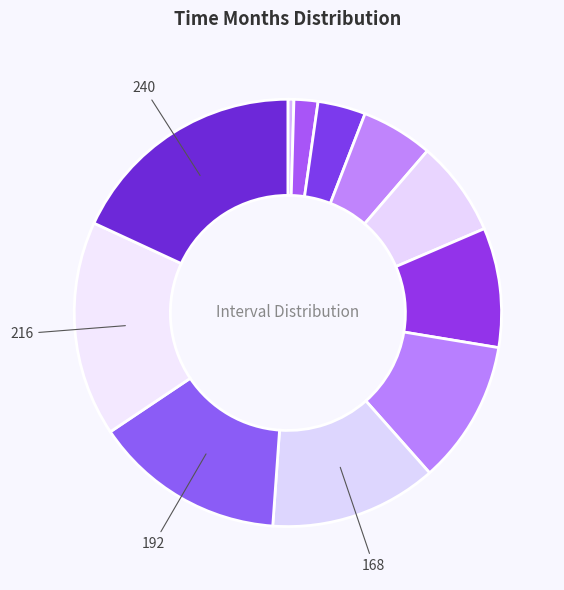

How many slices are in this pie chart?

11